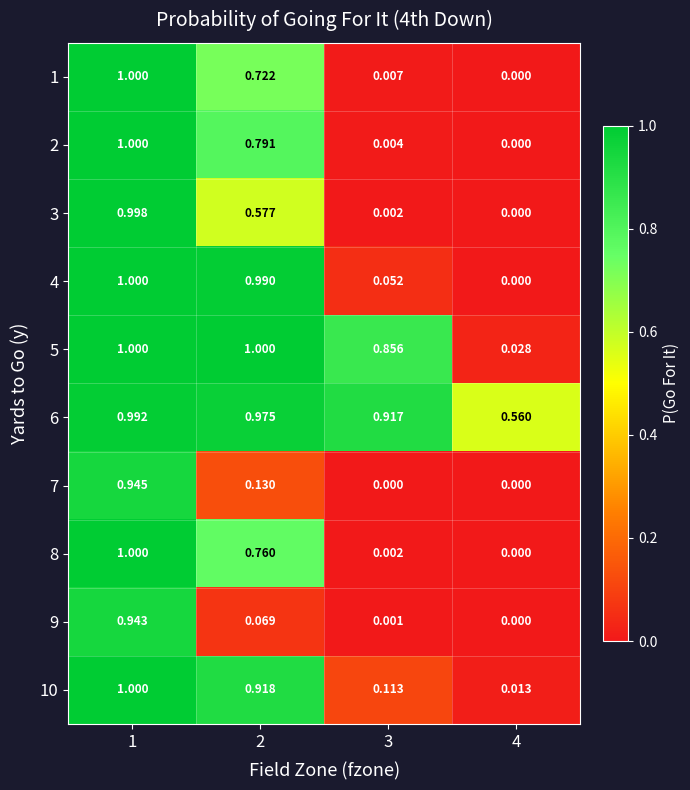

Is the value of 6 at 4 greater than the value of 9 at 3?

Yes